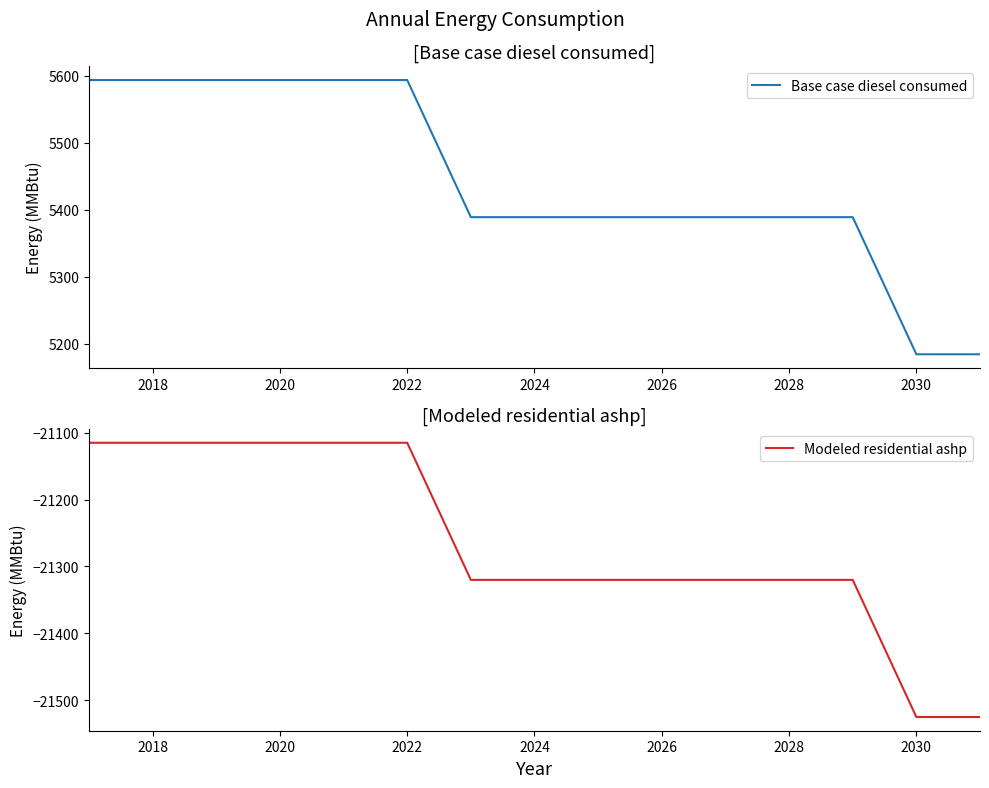

Reading left to right, list all the values displayed in this chart.

Base case diesel consumed: 5593.6	5593.6	5593.6	5593.6	5593.6	5593.6	5388.8	5388.8	5388.8	5388.8	5388.8	5388.8	5388.8	5184.1	5184.1
Modeled residential ashp: -21115.3	-21115.3	-21115.3	-21115.3	-21115.3	-21115.3	-21320.0	-21320.0	-21320.0	-21320.0	-21320.0	-21320.0	-21320.0	-21524.8	-21524.8